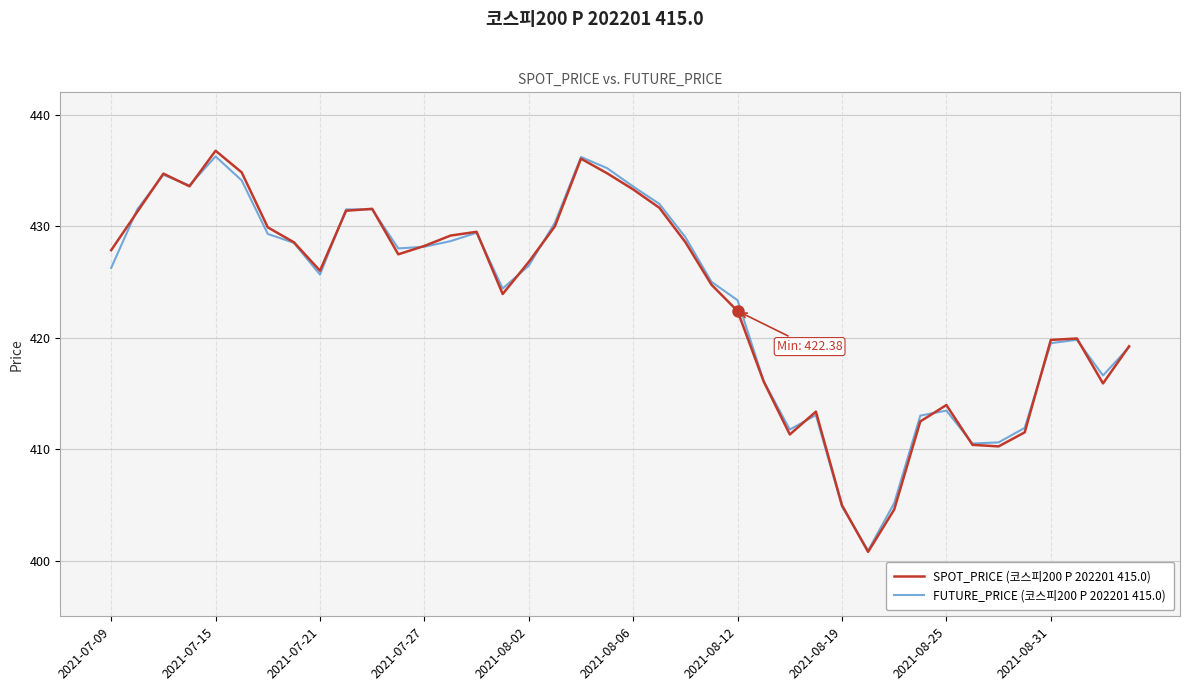

What is the maximum value shown in the chart?

436.8